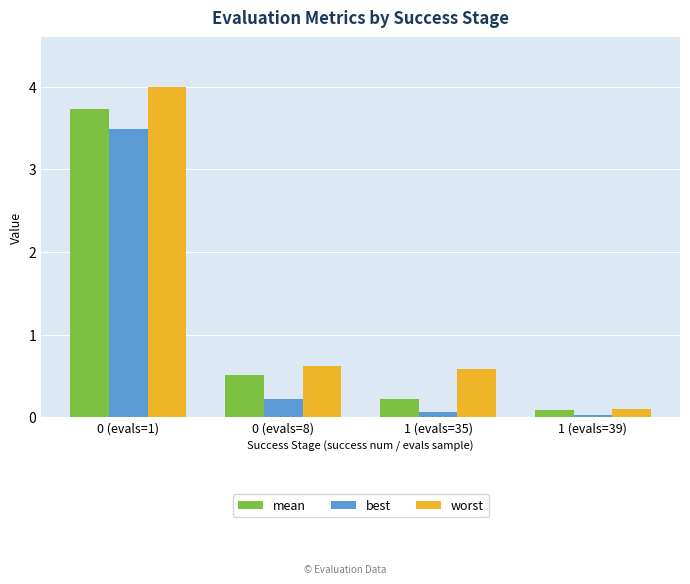

Is it true that worst equals 1.5 at 0 (evals=1)?

False